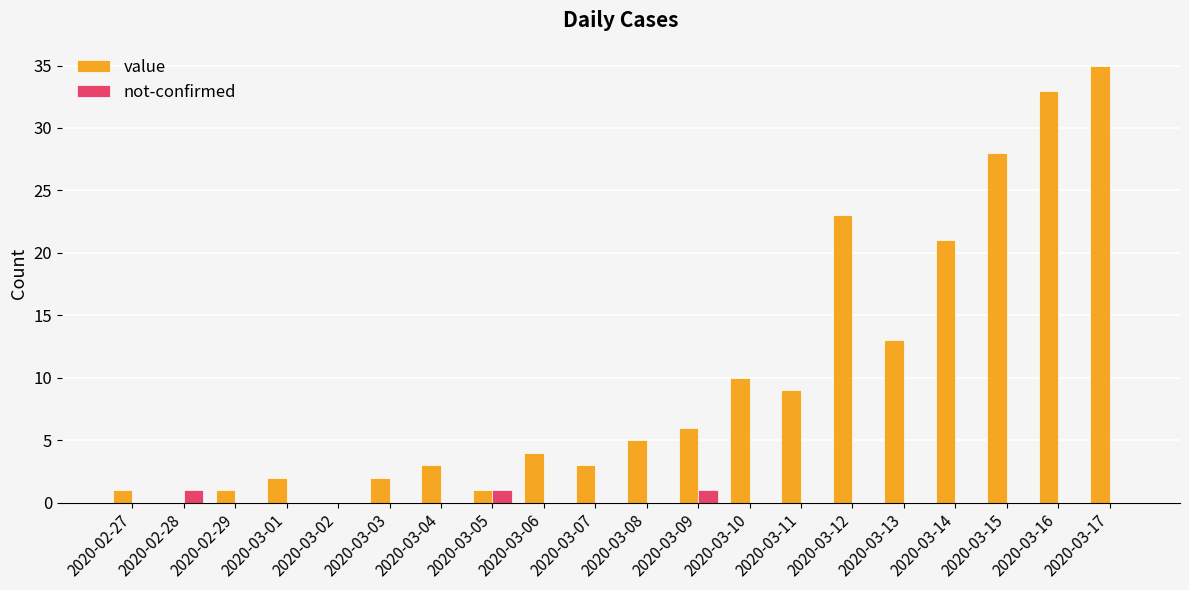

Which series has the largest total across all categories?

value